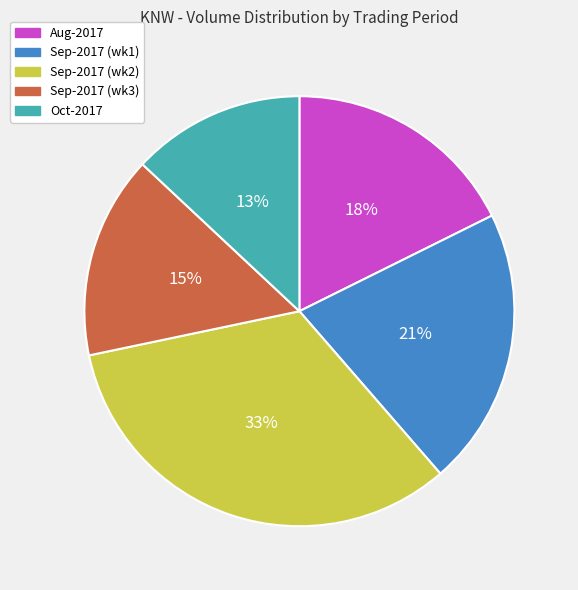

Is there any slice that represents more than half of the pie?

No